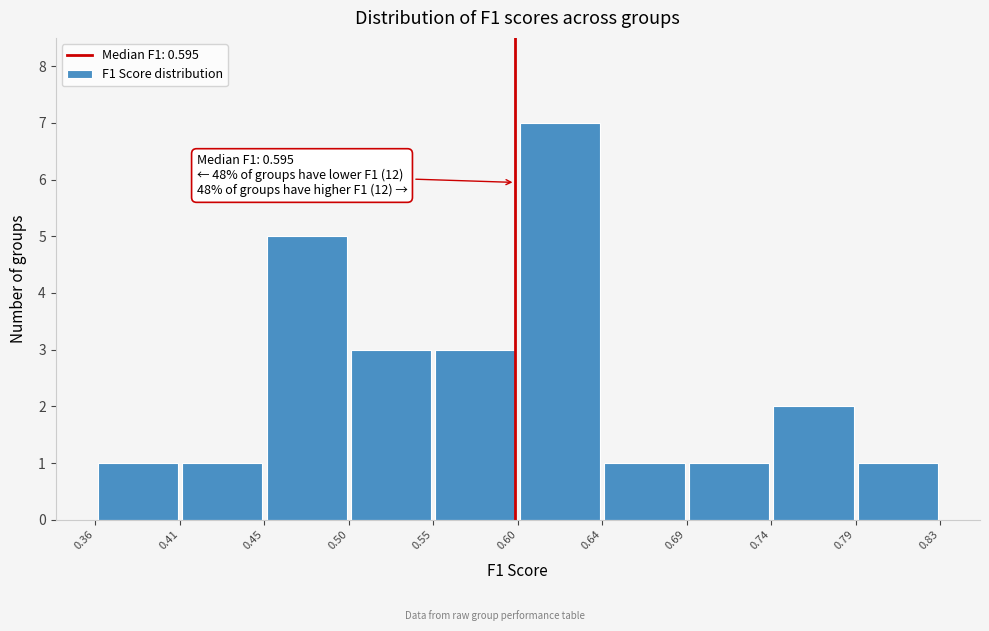

Over which range of the x-axis is the bar tallest?

0.60 to 0.64